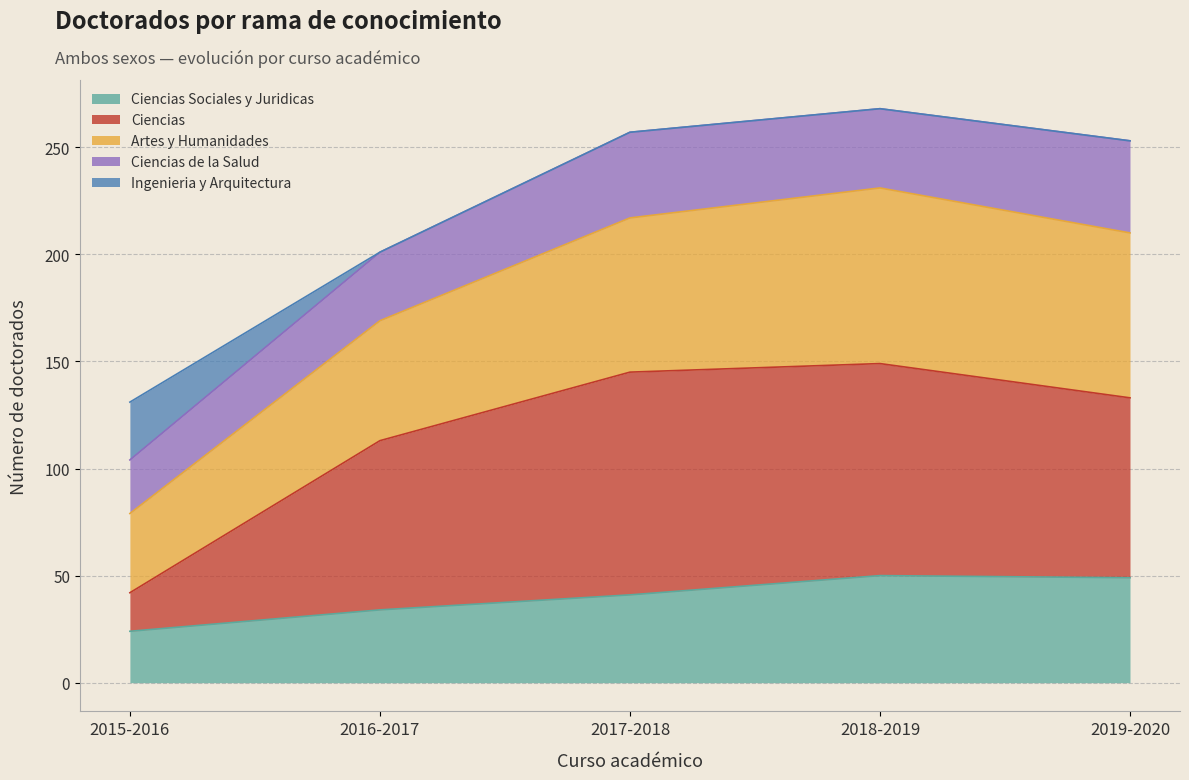

What is the smallest value displayed?

24